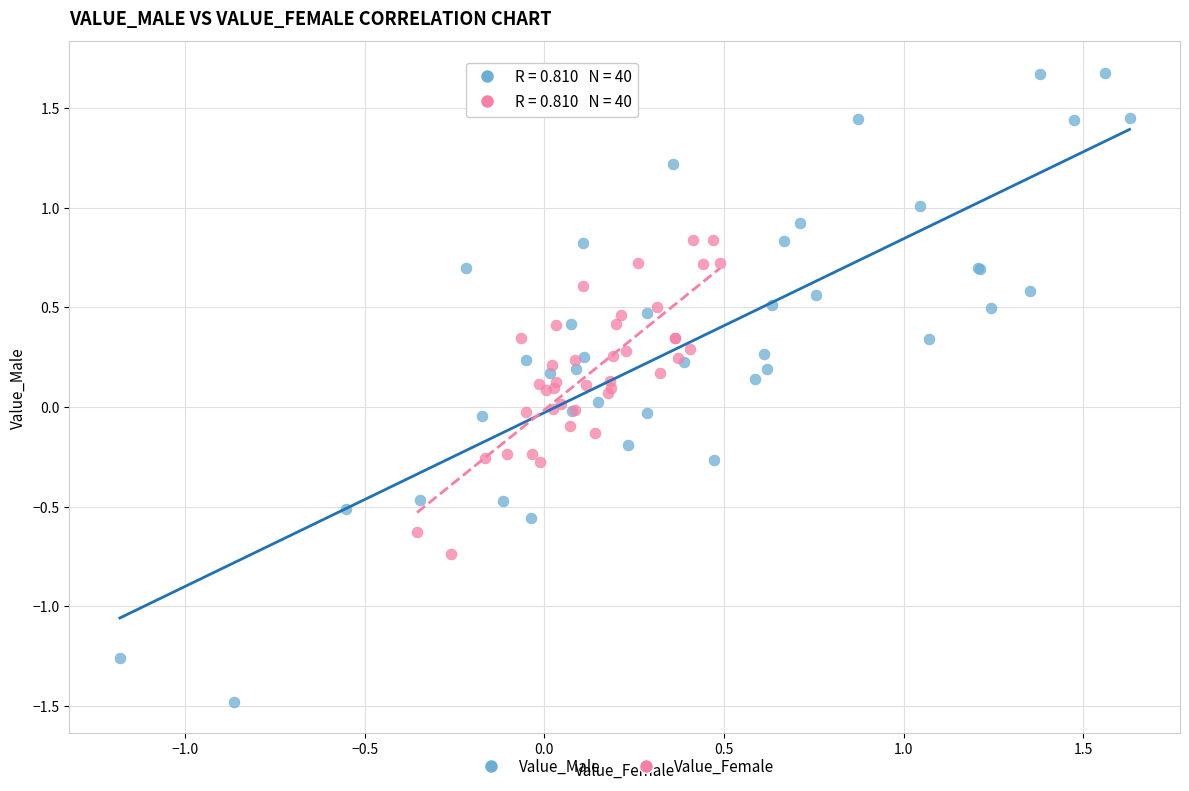

What are all the series names shown in the legend?

Value_Male, Value_Female